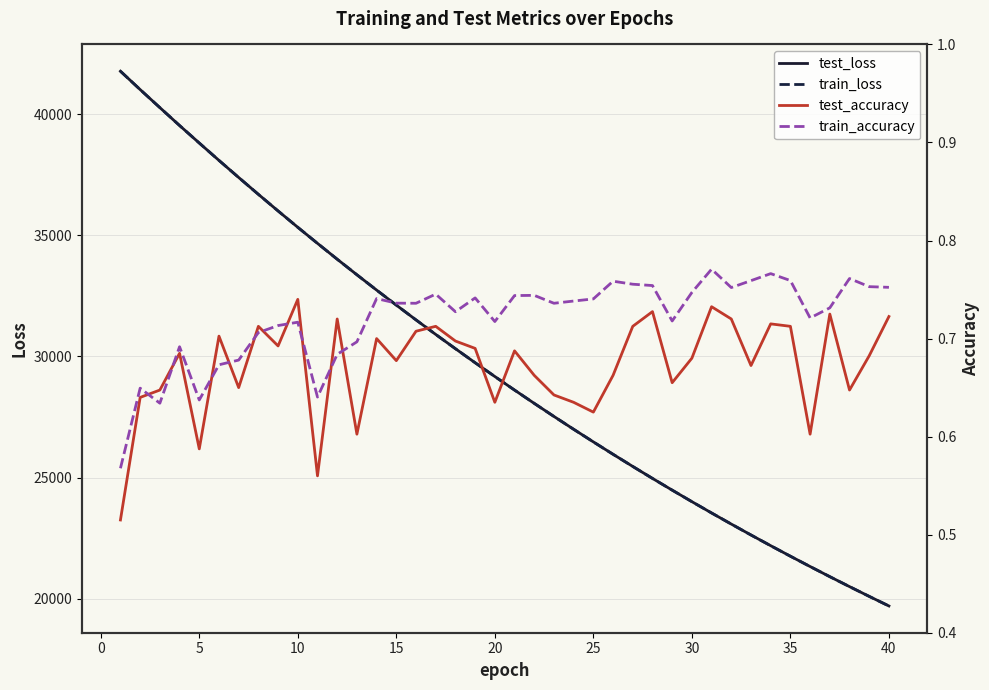

The value of train_loss at 5 is 38803.5. True or false?

True